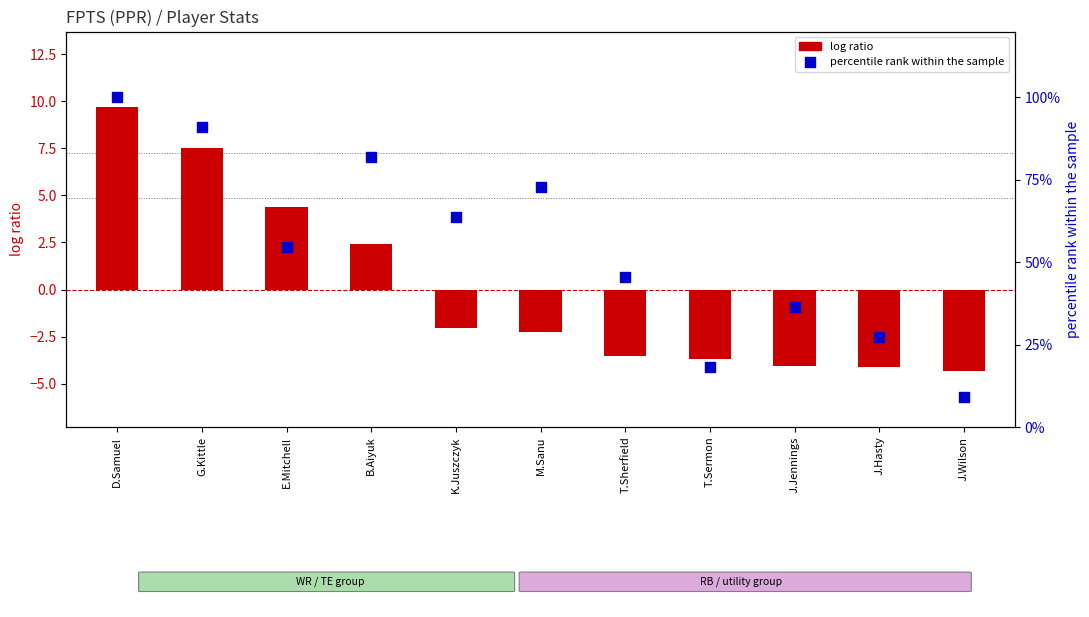

At which category is the sum across all series the highest?

D.Samuel